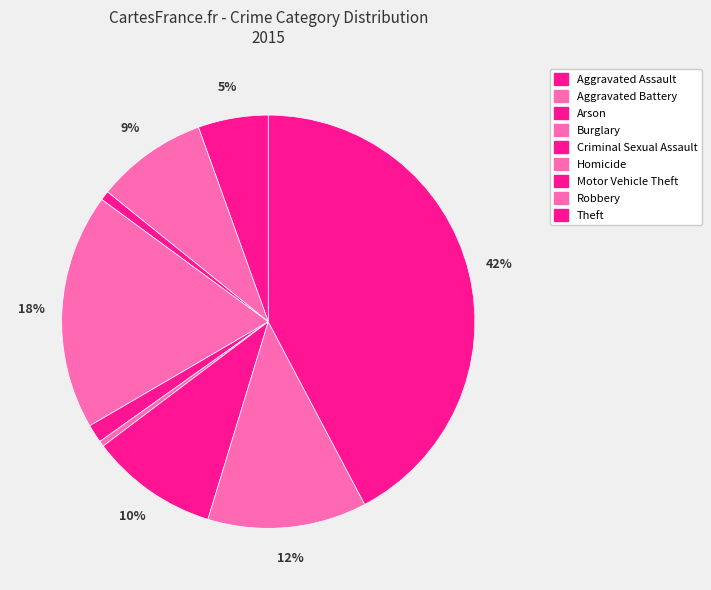

Count the number of slices in the pie.

9